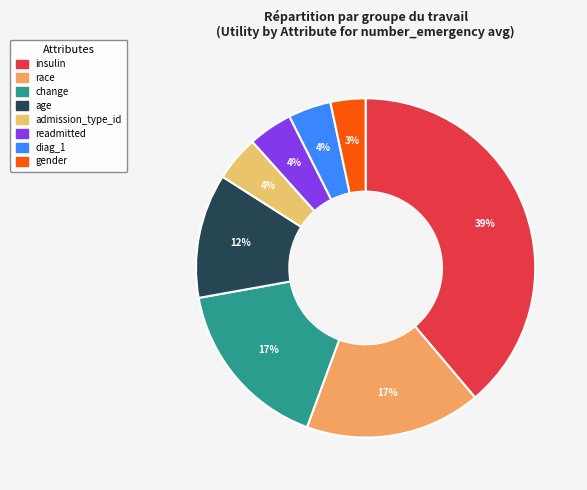

How many slices are in this pie chart?

8